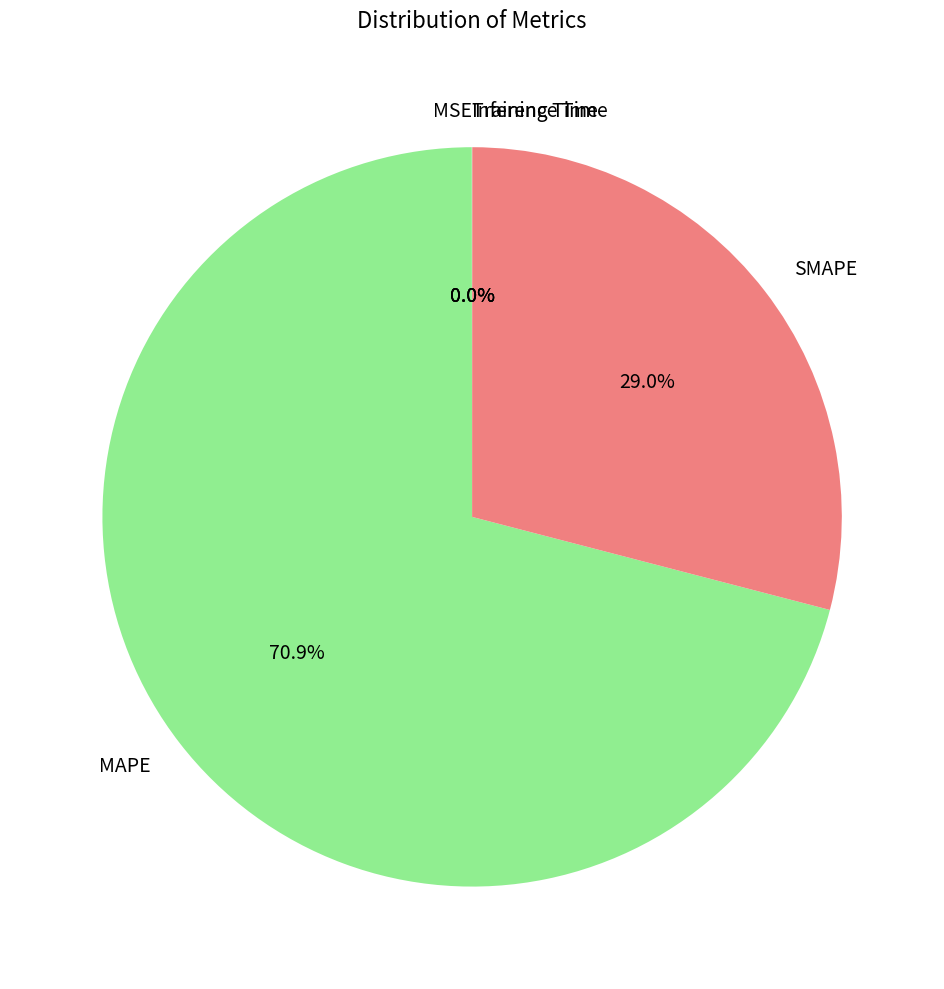

Which category accounts for the majority?

MAPE